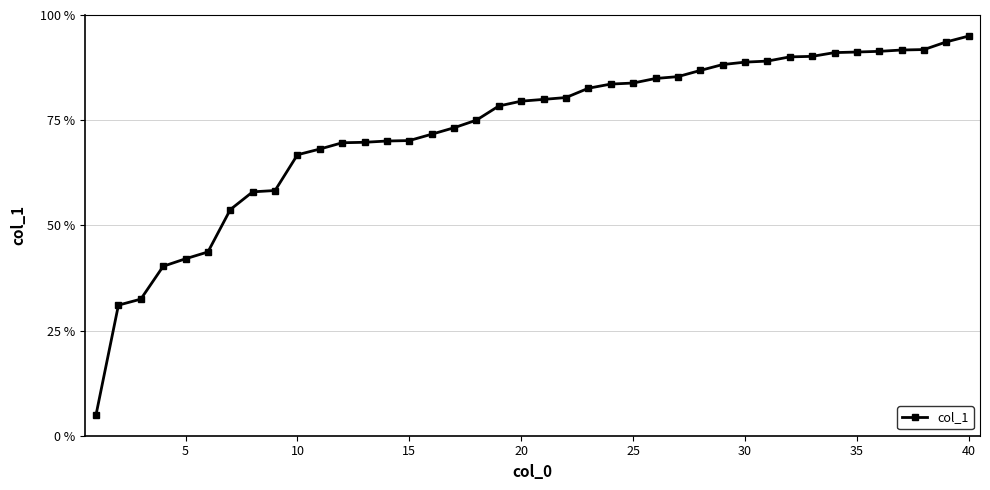

How many distinct data groups are displayed?

1